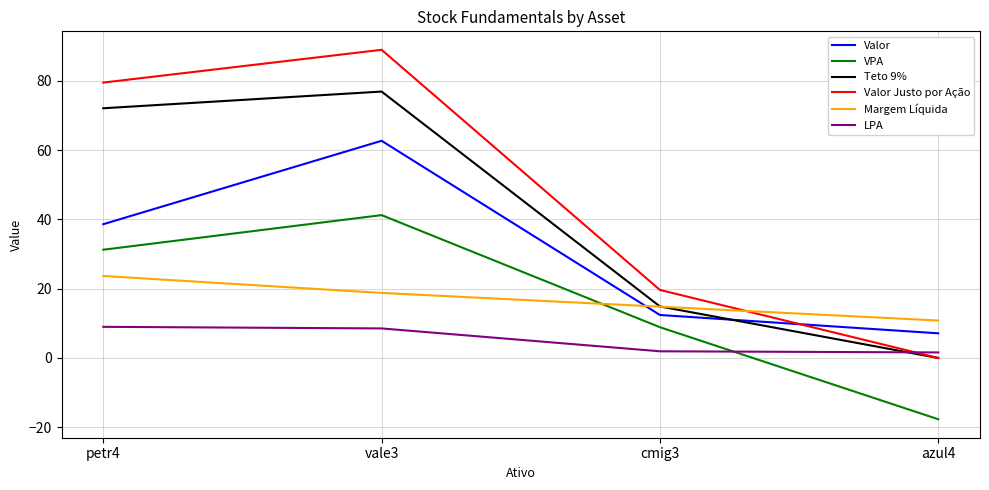

How many distinct data groups are displayed?

6